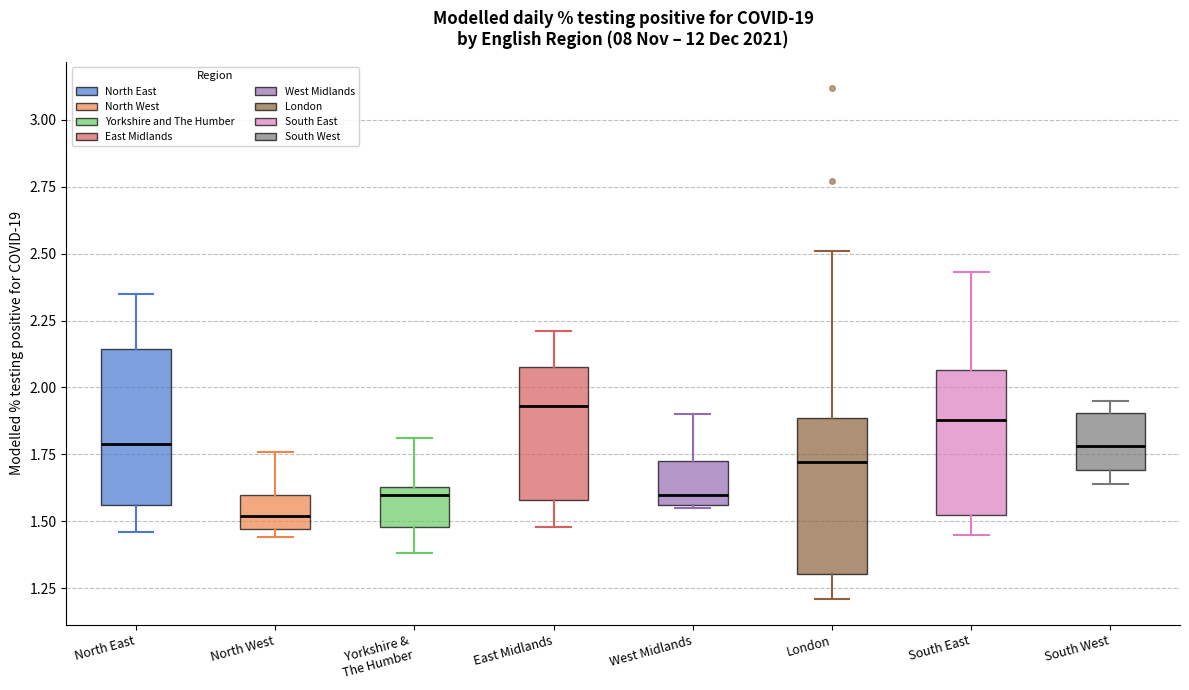

Reading left to right, transcribe this box plot: for each box, give where its median line is, the range the box spans, and where its two whiskers end, as read against the y-axis. The values are not printed on the chart, so give them approximately, as read against the axis.

North East: median 1.80, box 1.55 to 2.15, whiskers 1.45 to 2.35
North West: median 1.50, box 1.45 to 1.60, whiskers 1.45 (just below the box's lower edge) to 1.75
Yorkshire & The Humber: median 1.60, box 1.50 to 1.65, whiskers 1.40 to 1.80
East Midlands: median 1.95, box 1.60 to 2.10, whiskers 1.50 to 2.20
West Midlands: median 1.60, box 1.55 to 1.75, whiskers 1.55 to 1.90
London: median 1.70, box 1.30 to 1.90, whiskers 1.20 to 2.50
South East: median 1.90, box 1.55 to 2.05, whiskers 1.45 to 2.45
South West: median 1.80, box 1.70 to 1.90, whiskers 1.65 to 1.95